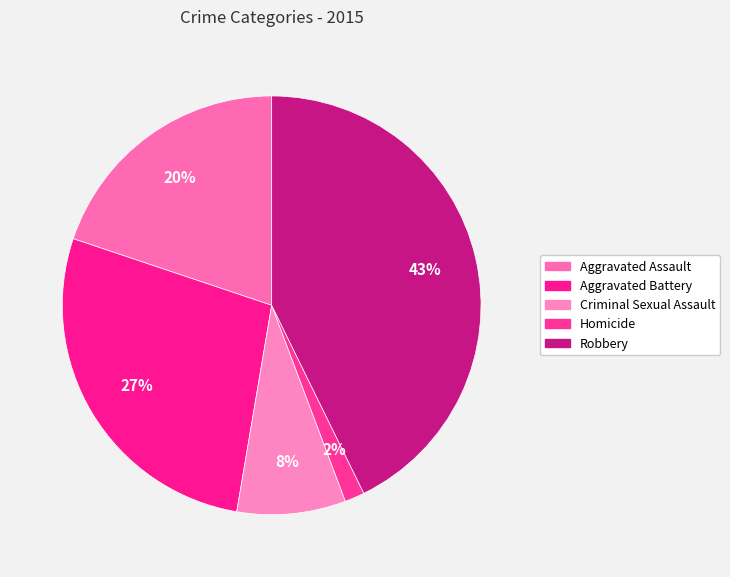

Does Criminal Sexual Assault represent more than half of the total?

No